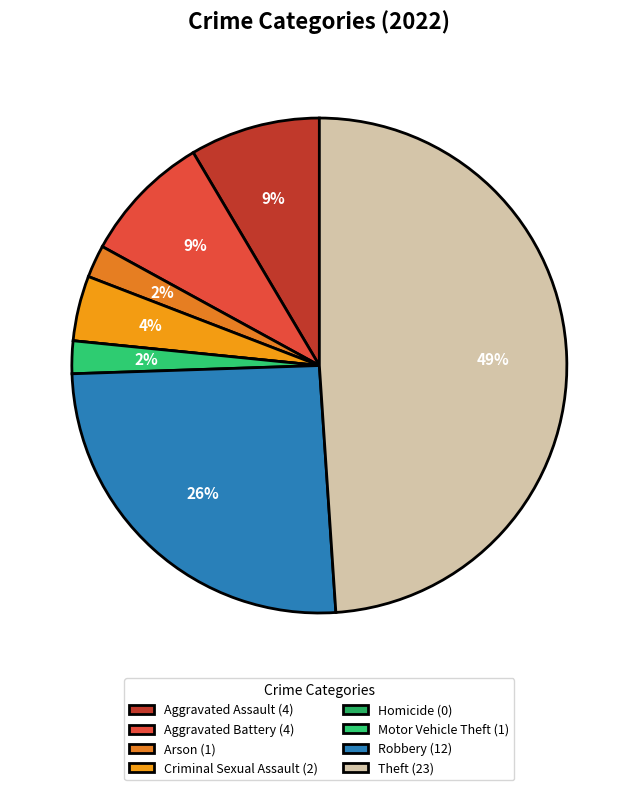

To the nearest percent, what is the combined percentage of Homicide and Theft?

49%